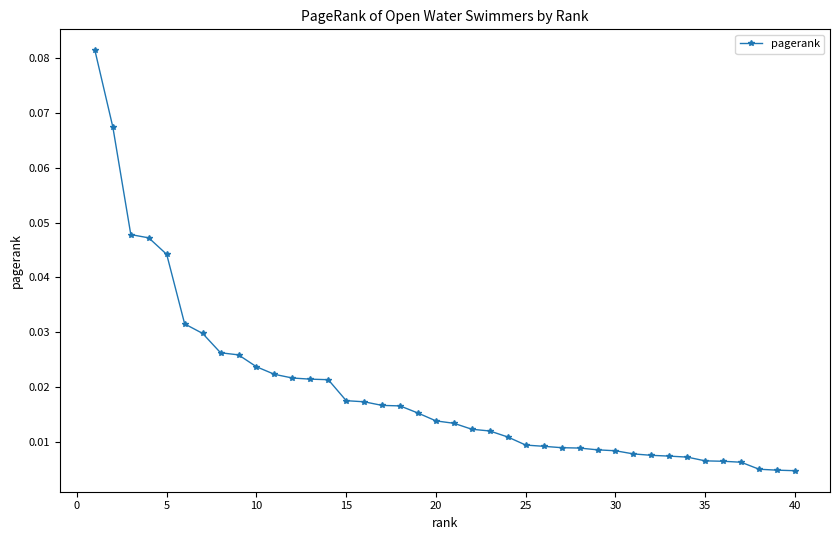

What is the sum of all values?

0.8